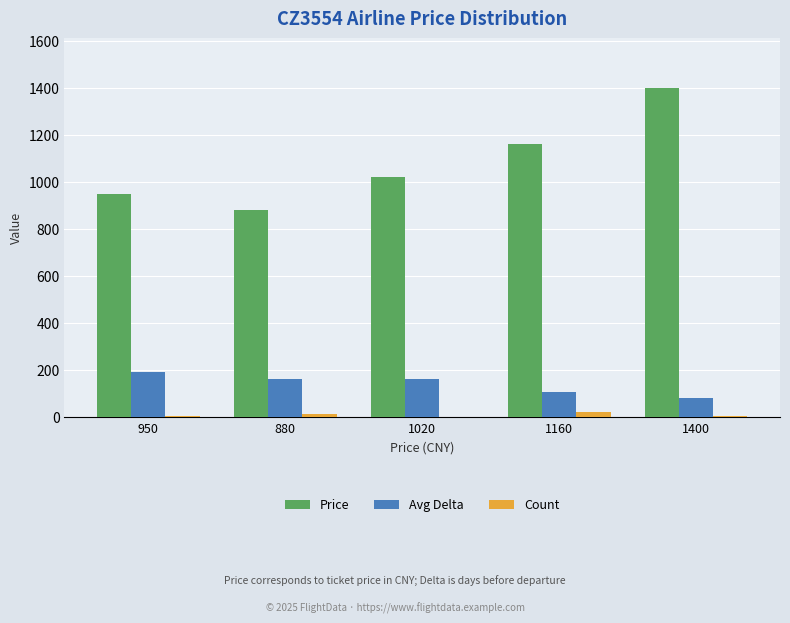

Which series has the largest total across all categories?

Price